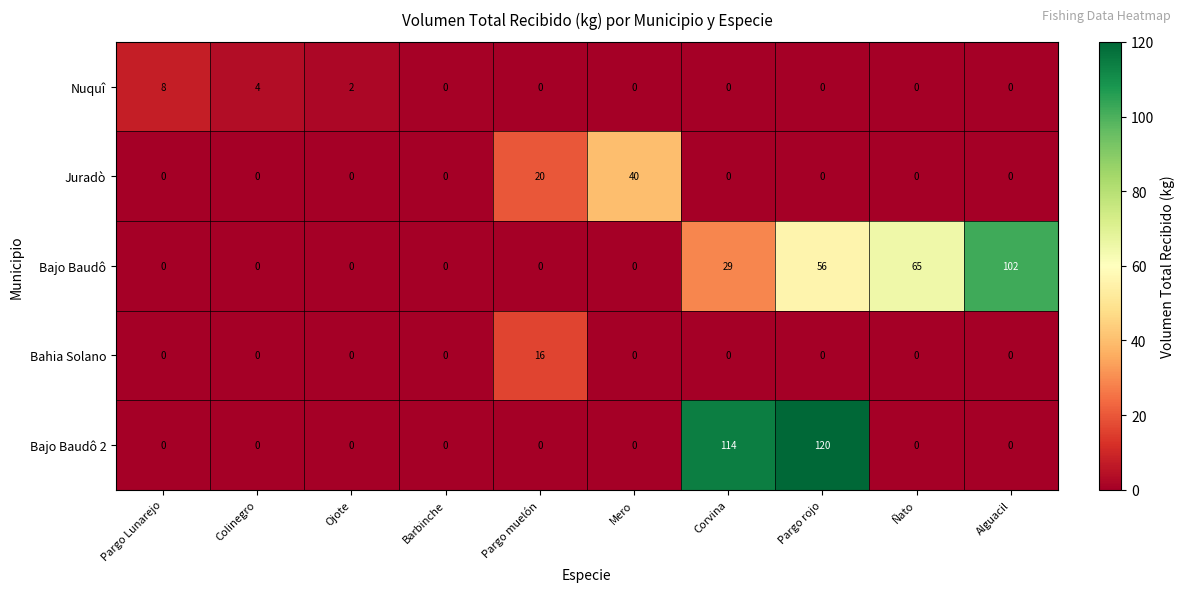

Which category has the highest value in the Bajo Baudô 2 series?

Pargo rojo